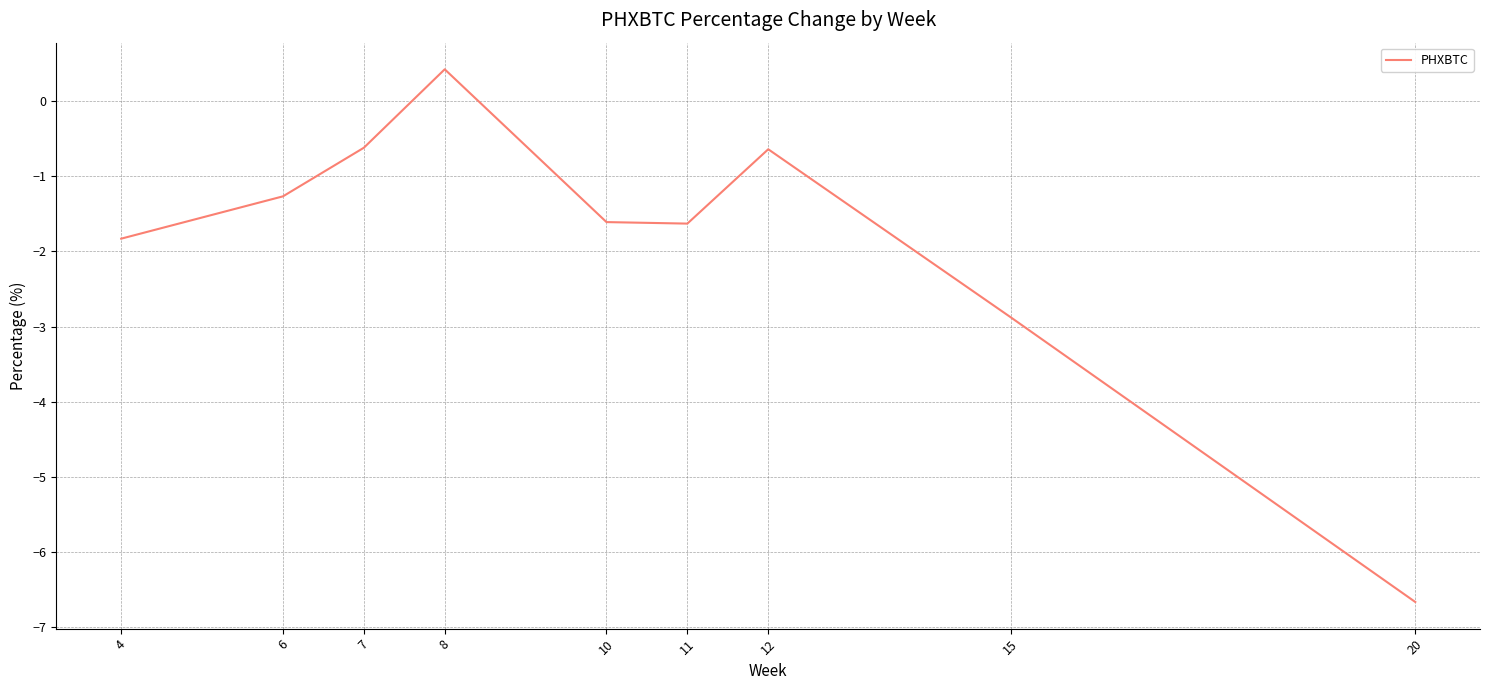

How many lines are shown in the chart?

1